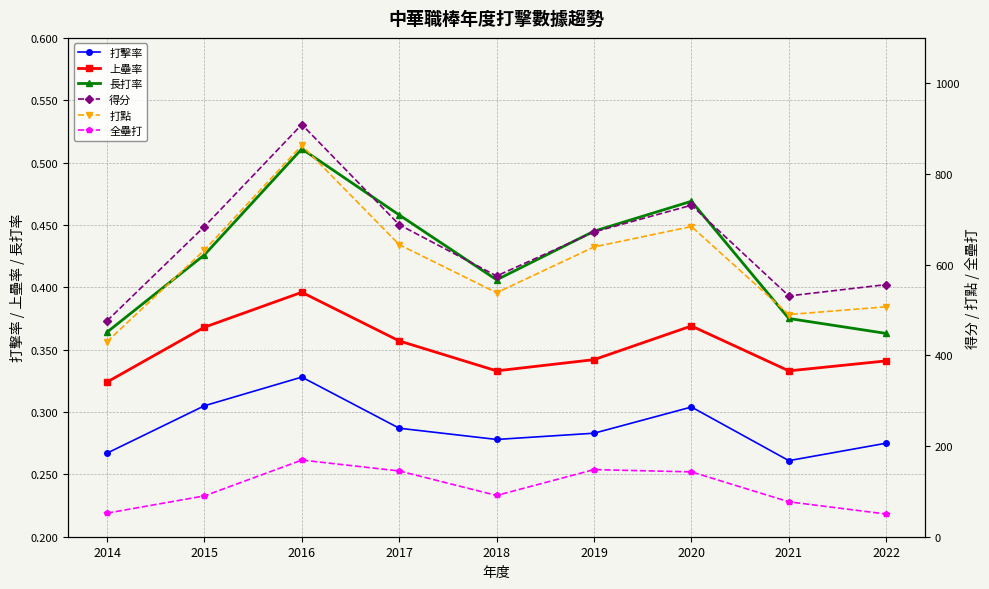

Reading left to right, what are all the values shown in this chart?

打擊率: 0.3	0.3	0.3	0.3	0.3	0.3	0.3	0.3	0.3
上壘率: 0.3	0.4	0.4	0.4	0.3	0.3	0.4	0.3	0.3
長打率: 0.4	0.4	0.5	0.5	0.4	0.4	0.5	0.4	0.4
得分: 476.0	684.0	909.0	688.0	575.0	672.0	731.0	531.0	556.0
打點: 430.0	632.0	863.0	644.0	538.0	639.0	684.0	490.0	507.0
全壘打: 52.0	90.0	169.0	145.0	91.0	148.0	143.0	77.0	50.0